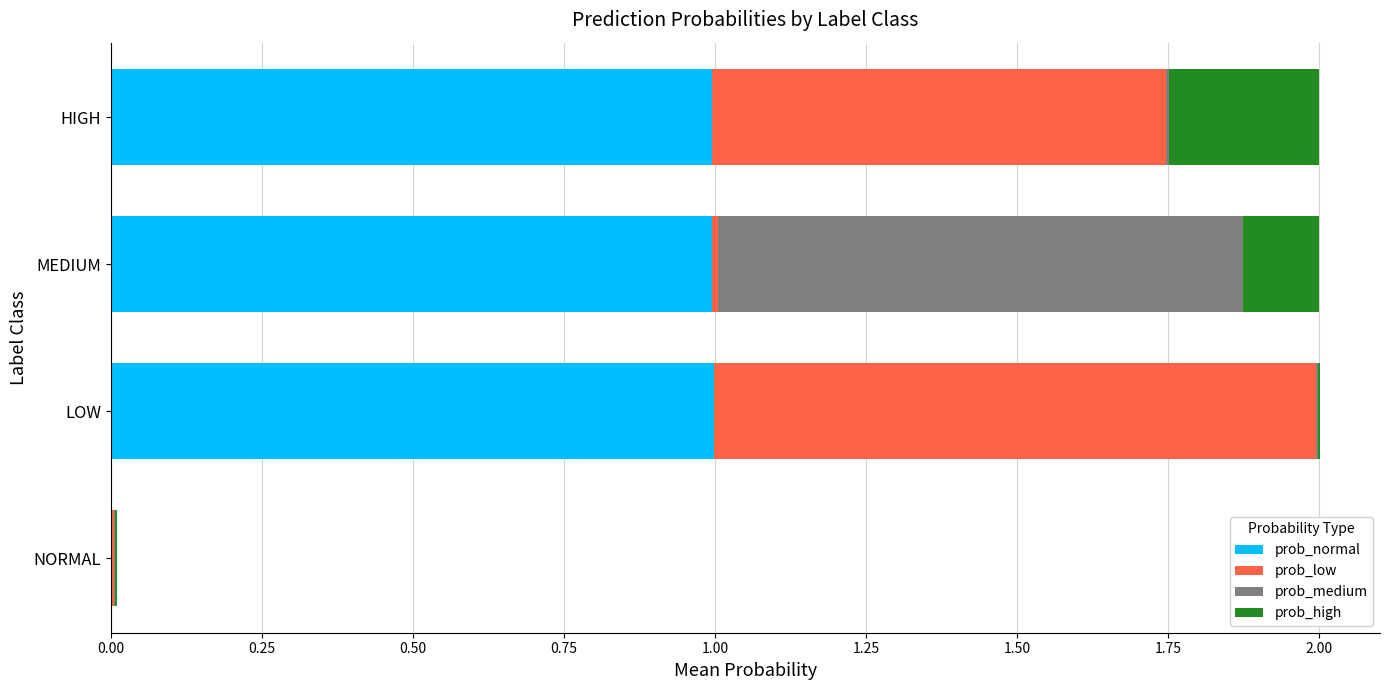

How many distinct data groups are displayed?

4